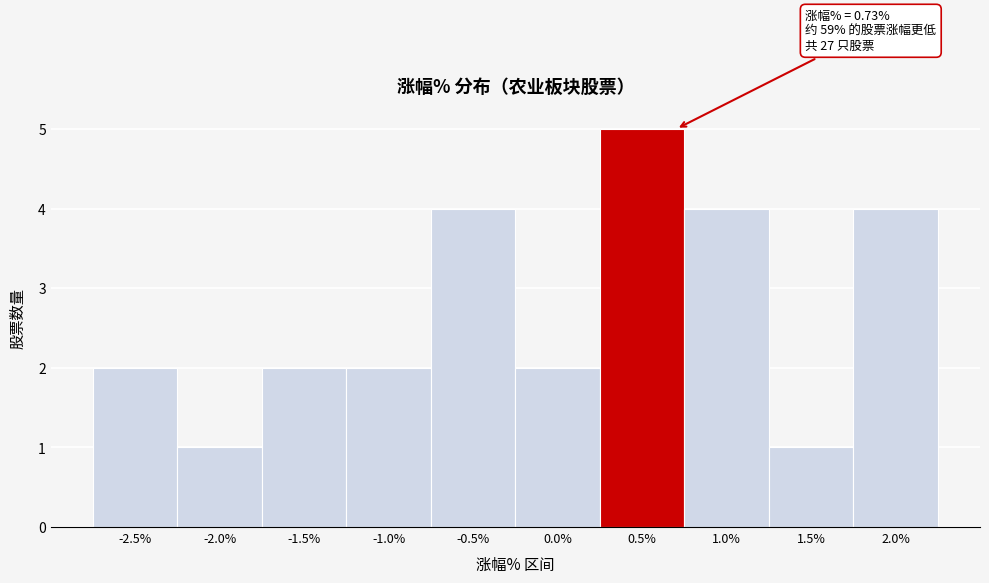

Over which range of the x-axis is the bar tallest?

0.3 to 0.8